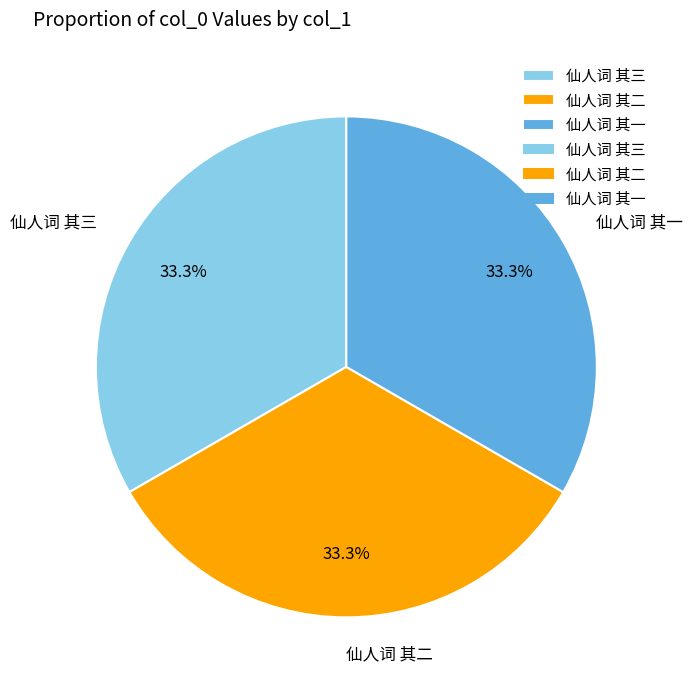

Approximately how many times larger is the value at 仙人词 其一 compared to 仙人词 其二?

1.0